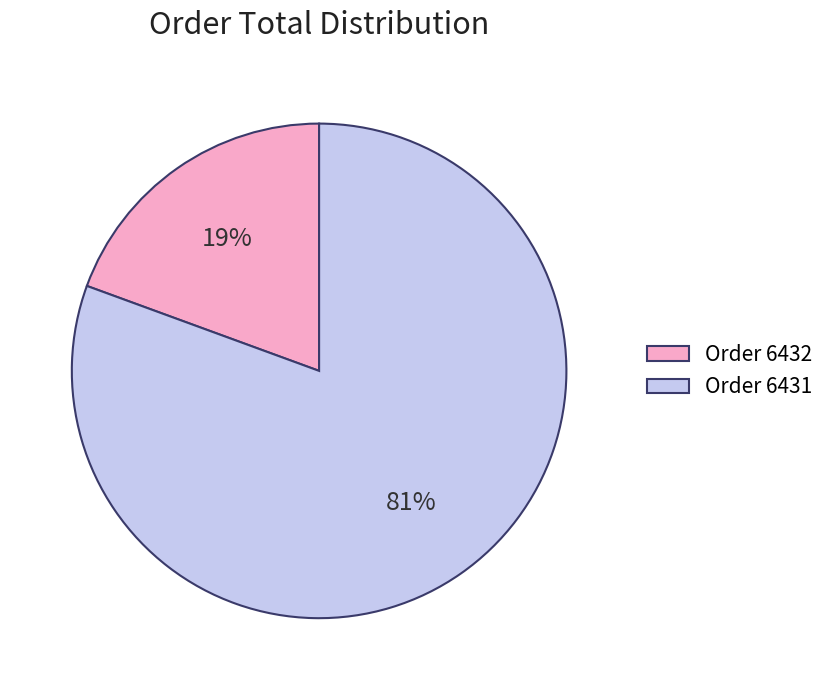

What percentage is the Order 6431 slice, to the nearest percent?

81%